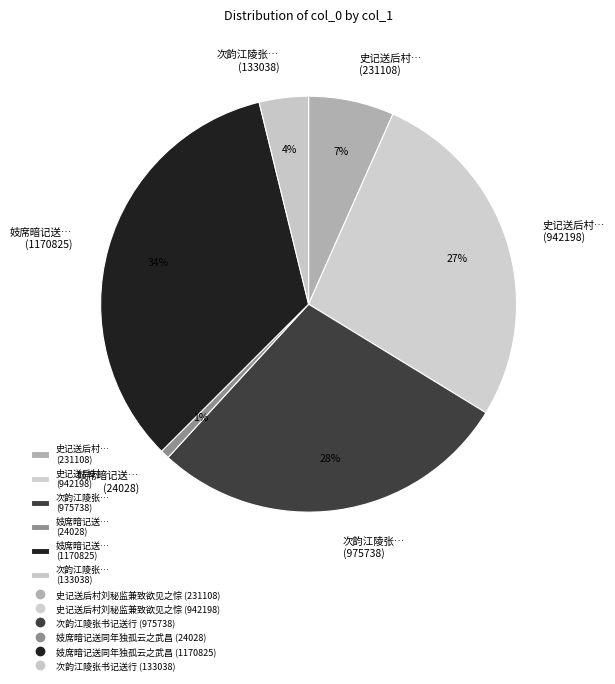

Between 妓席暗记送… (1170825) and 妓席暗记送… (24028), which is larger?

妓席暗记送… (1170825)